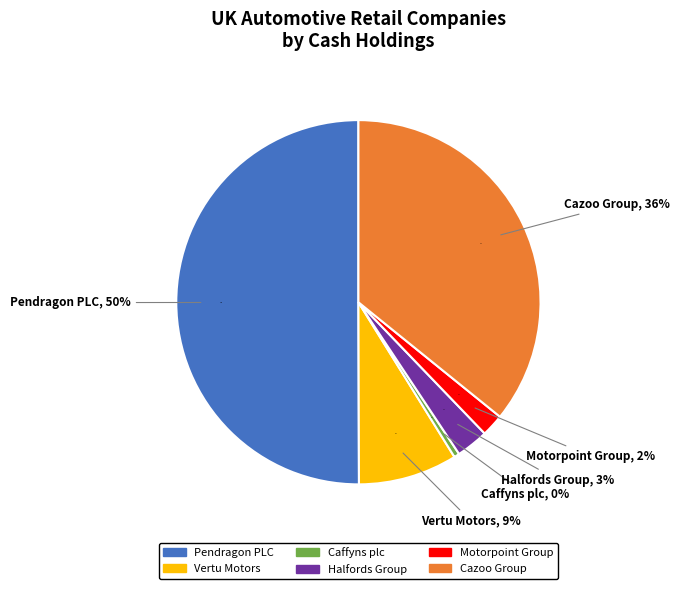

To the nearest percent, what is the difference between the Halfords Group and Cazoo Group slice percentages?

33%